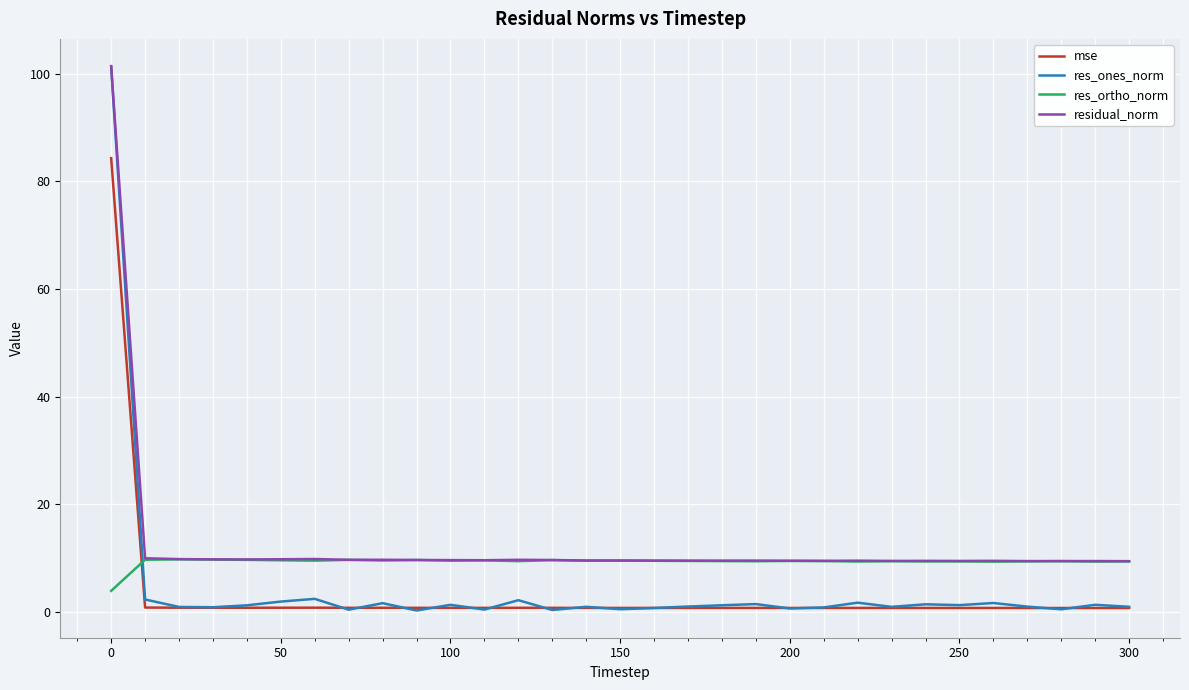

True or false: mse and residual_norm intersect in this chart.

False